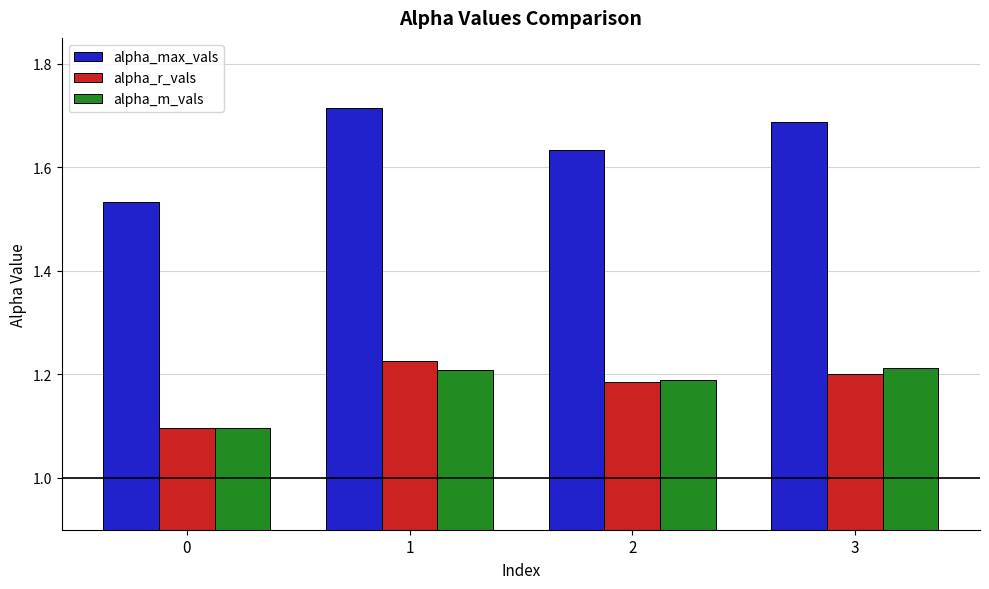

What is the sum of all alpha_r_vals values?

4.7